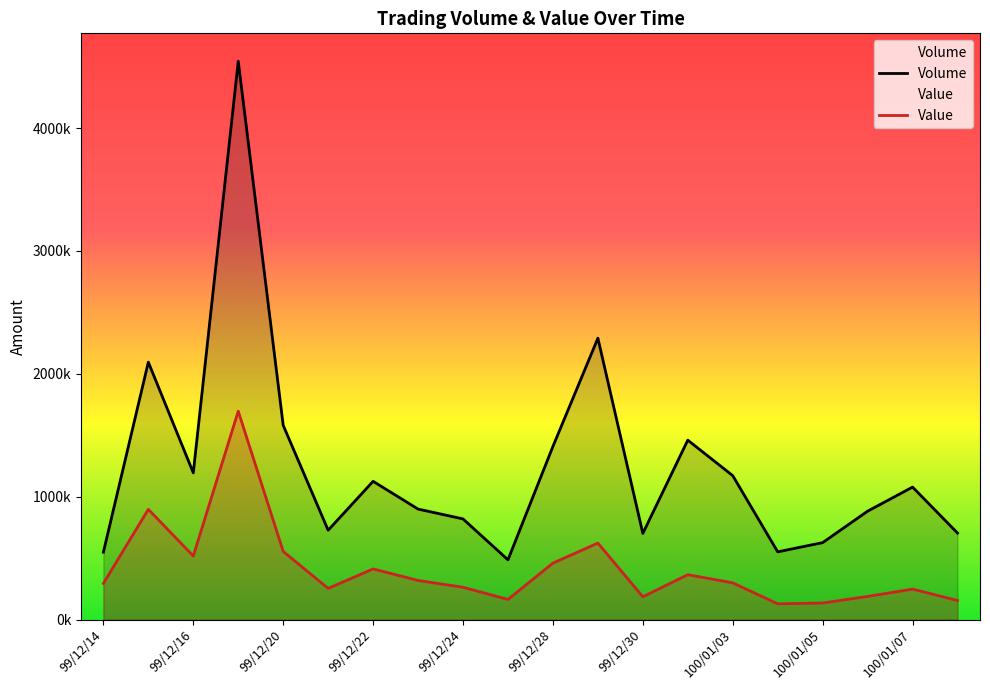

True or false: Volume and Value intersect in this chart.

False